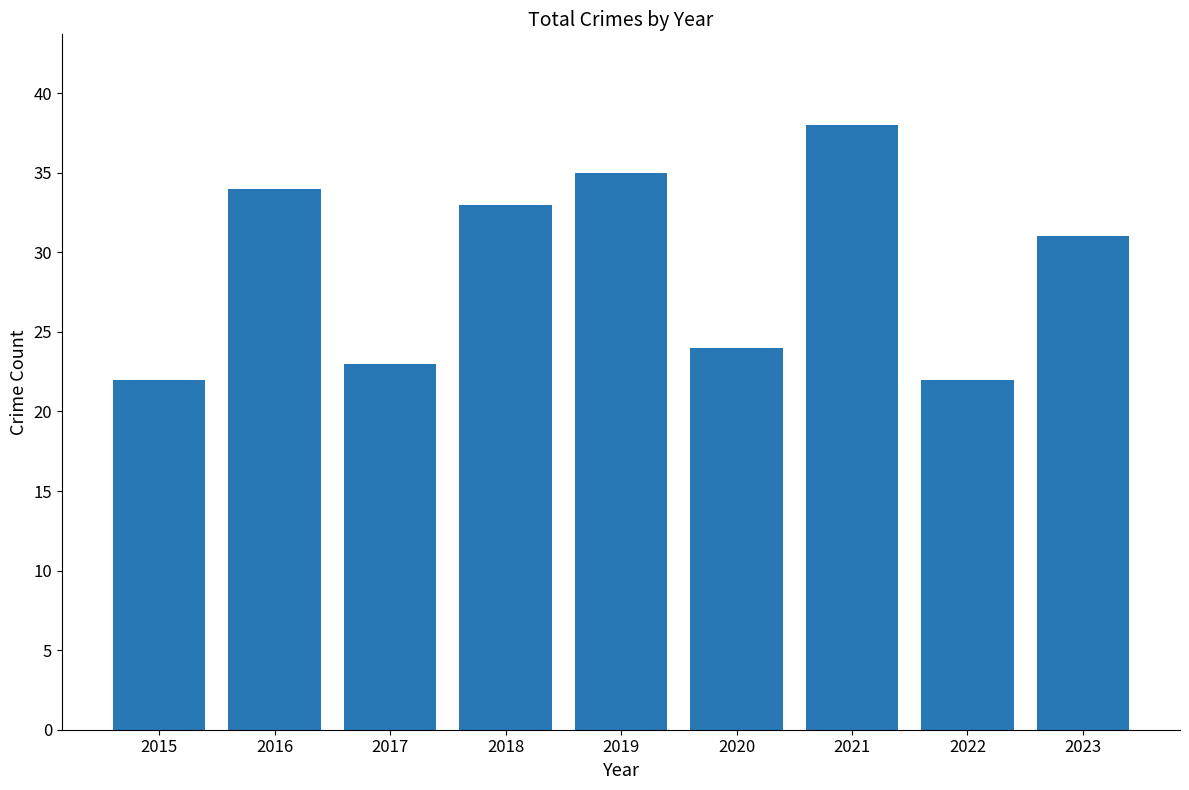

What is the greatest value displayed?

38